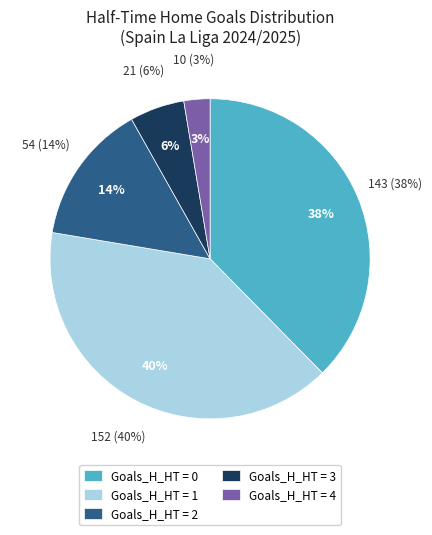

Is there a majority slice in this chart?

No